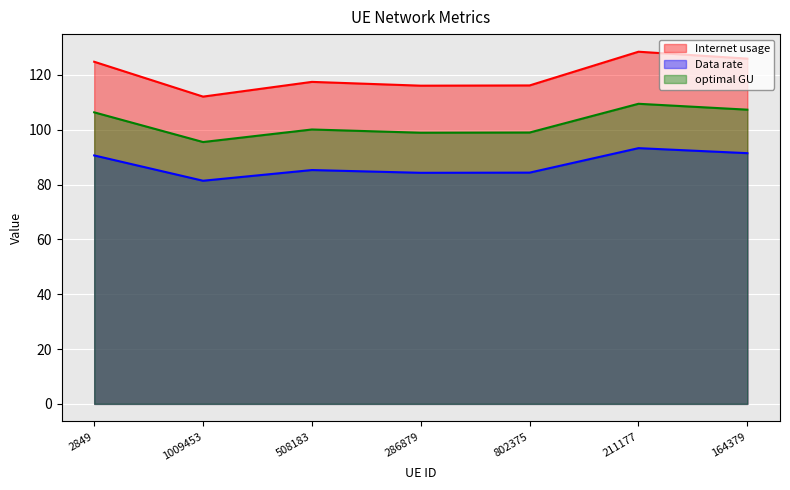

What is the difference between the optimal GU values at 2849 and 286879?

7.4